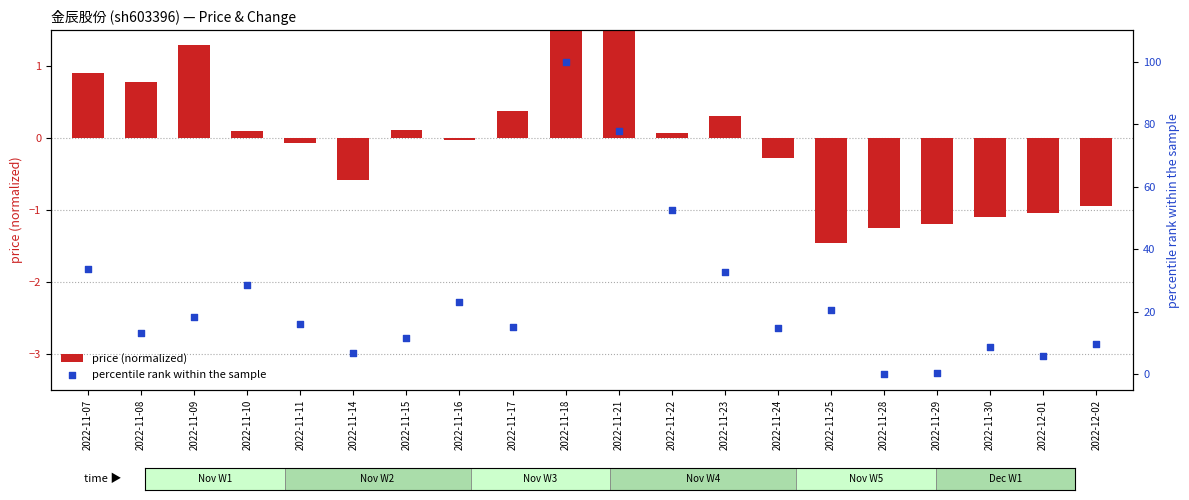

Is the value of percentile rank within the sample at 2022-11-09 greater than the value of price (normalized) at 2022-11-07?

Yes